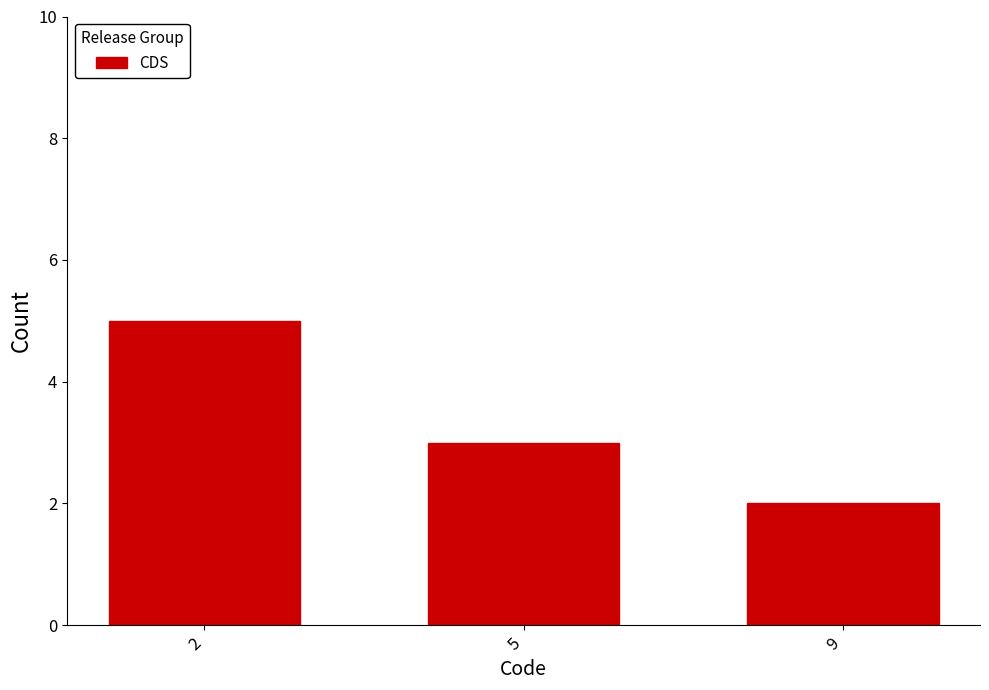

The chart shows a value of 8 at 2. True or false?

False